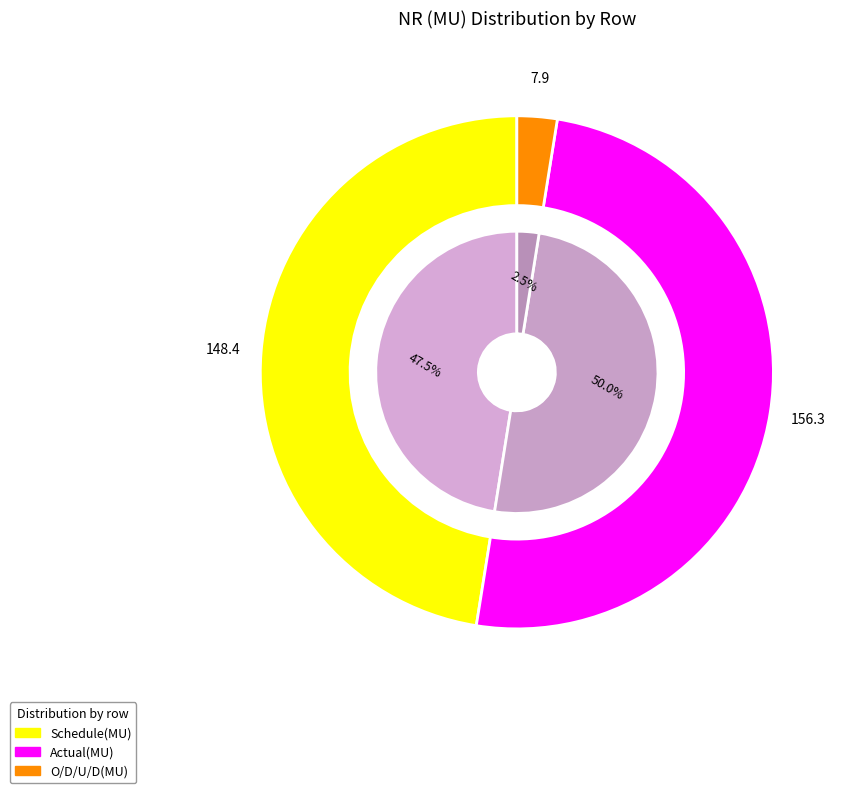

Rank the categories by value from lowest to highest.

O/D/U/D(MU), Schedule(MU), Actual(MU)